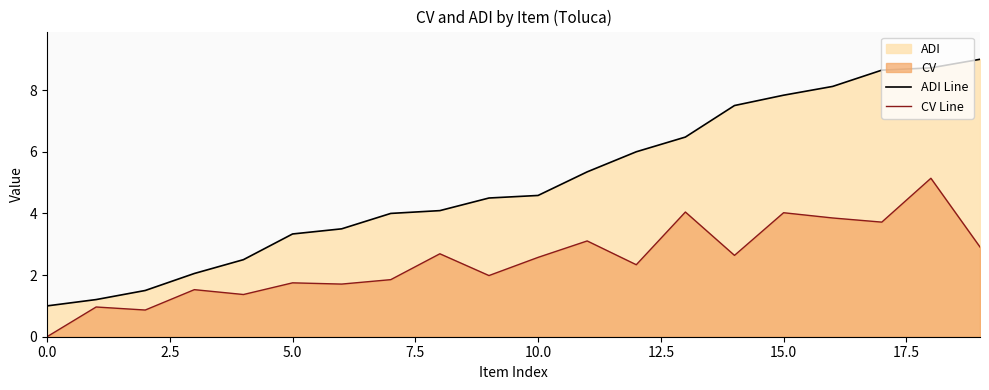

How many lines are shown in the chart?

2